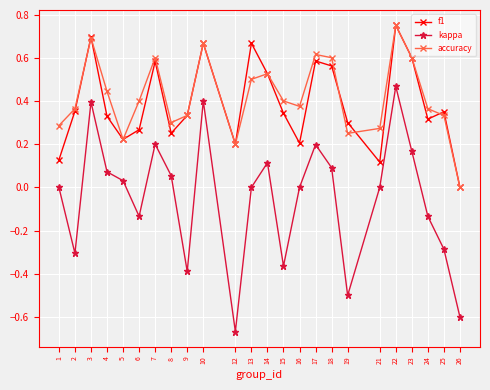

True or false: kappa and accuracy intersect in this chart.

False